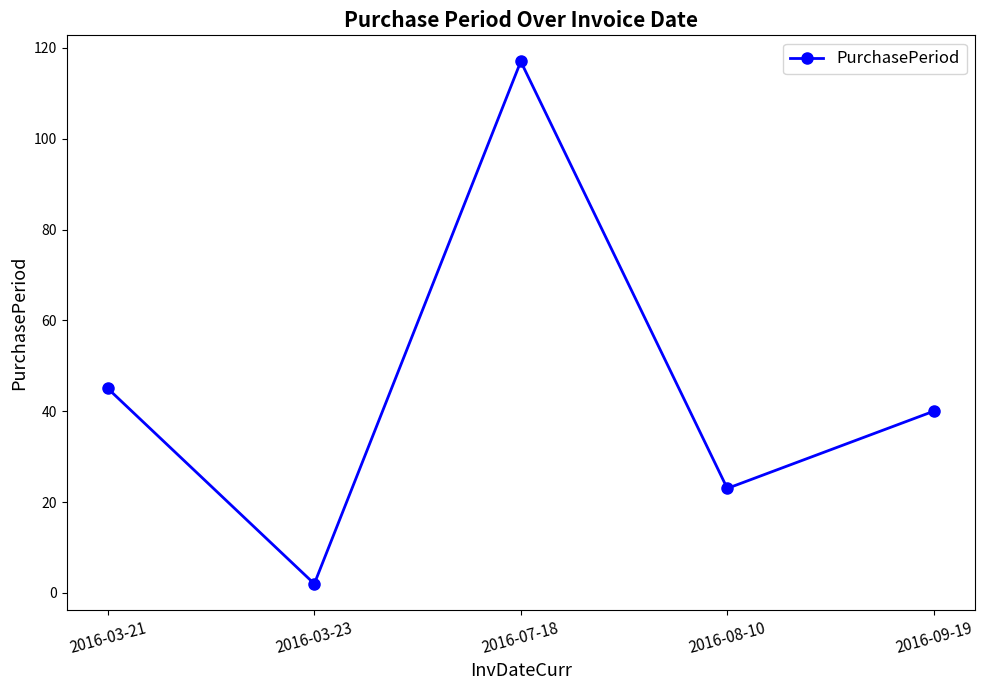

At which label does the data first exceed 40?

2016-03-21